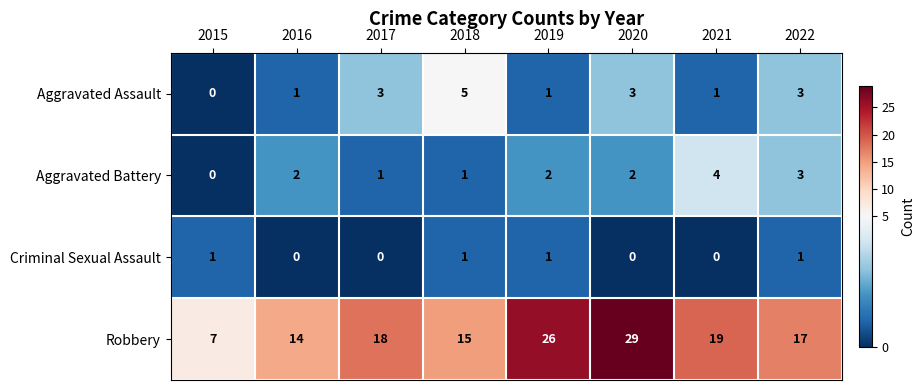

The Criminal Sexual Assault series shows 0 at 2017. True or false?

True